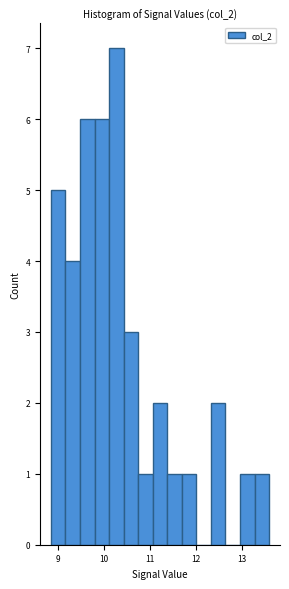

Read against the x-axis, roughly where is the centre of the tallest bar?

10.3